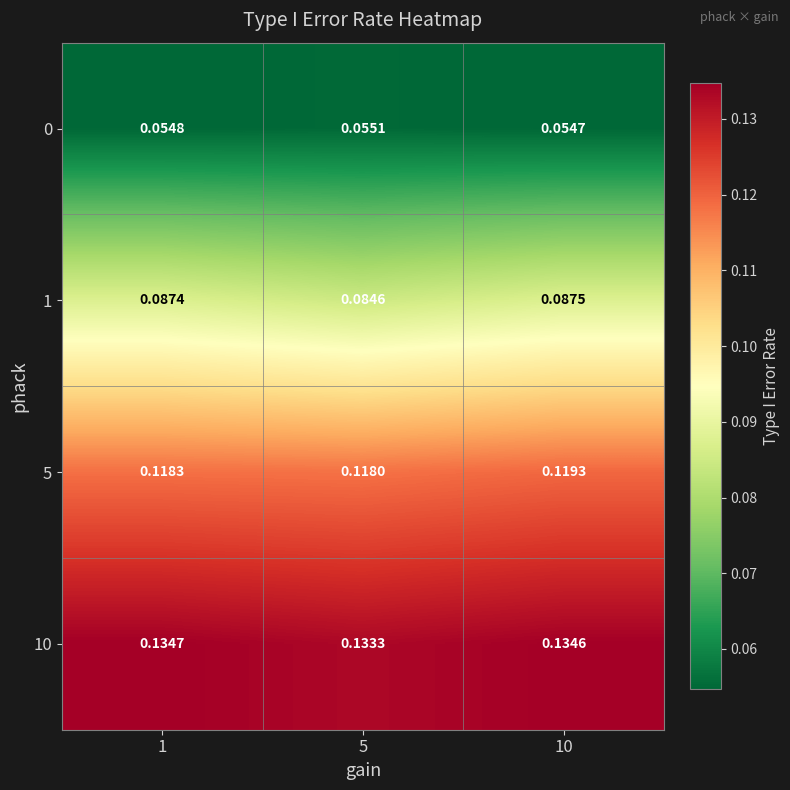

What is the difference between the highest and lowest values at 1?

0.1